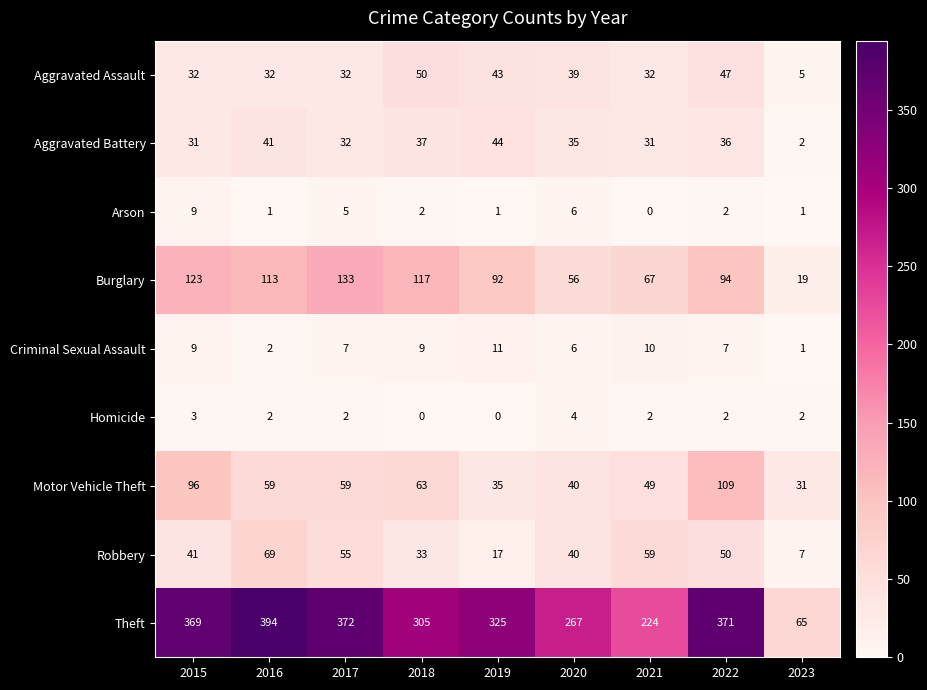

Which category has the highest value across all series?

2016